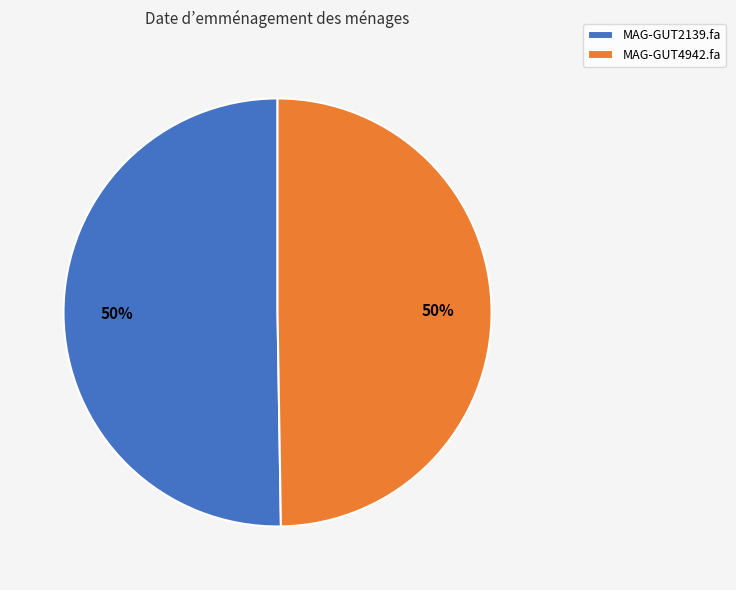

To the nearest percent, what is the combined percentage of MAG-GUT4942.fa and MAG-GUT2139.fa?

100%